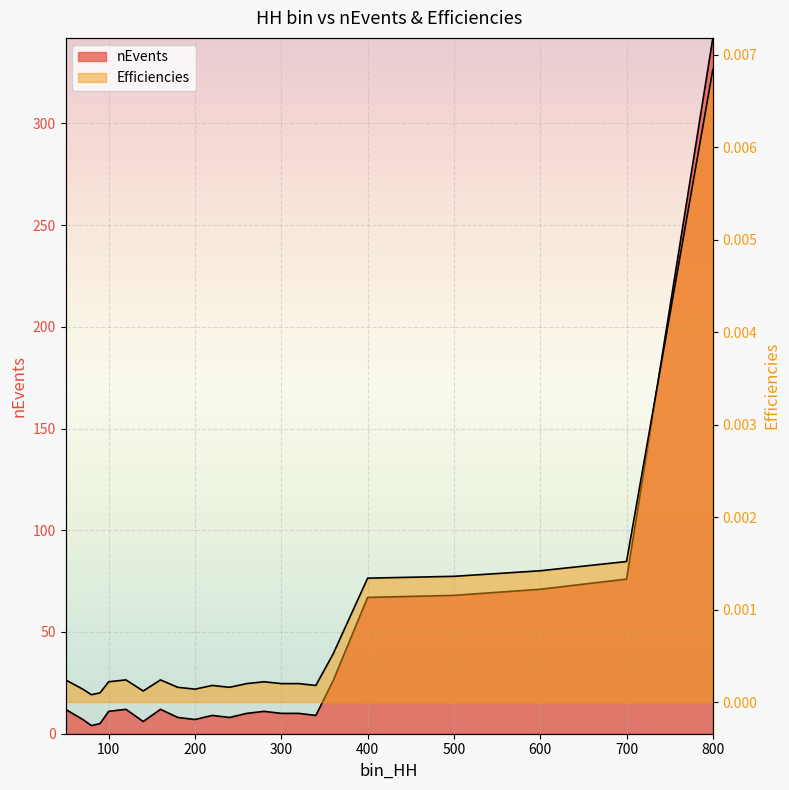

How many data points does each series have?

23